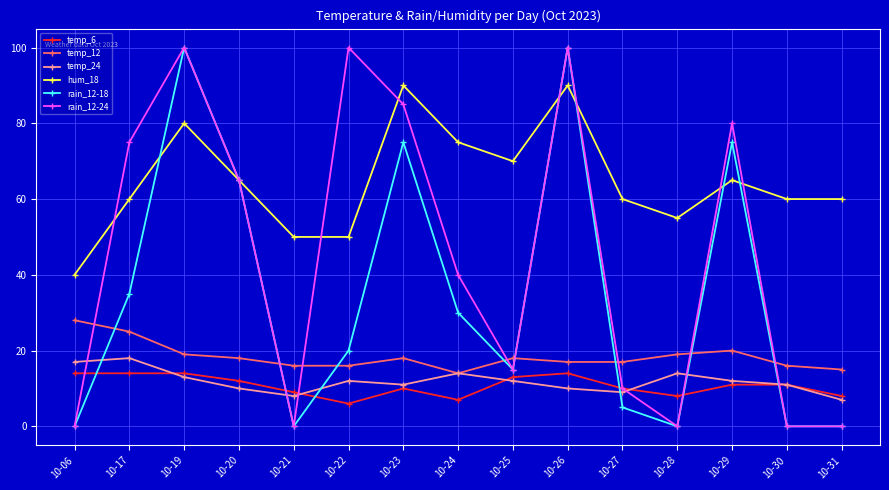

At how many categories does at least one series exceed 7?

15